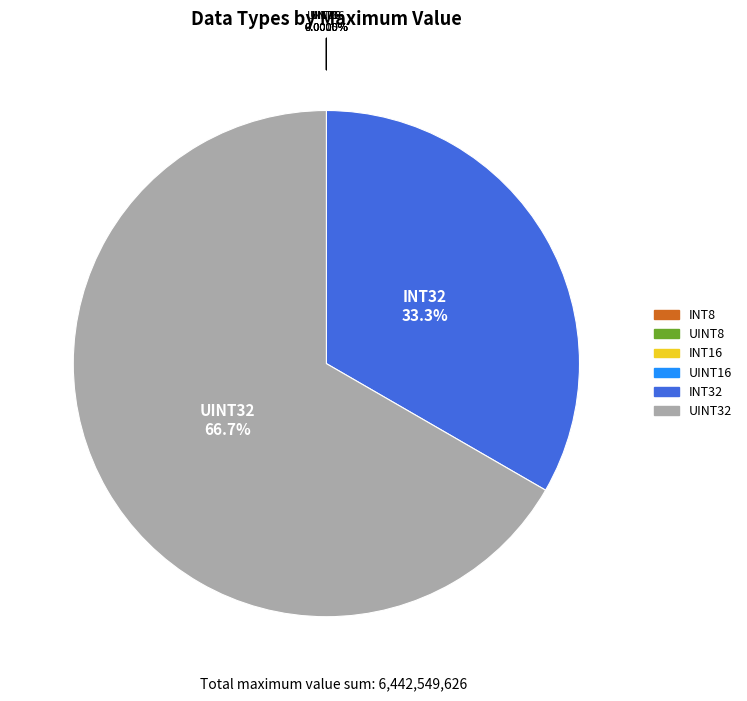

Which category has the biggest portion of the pie?

UINT32